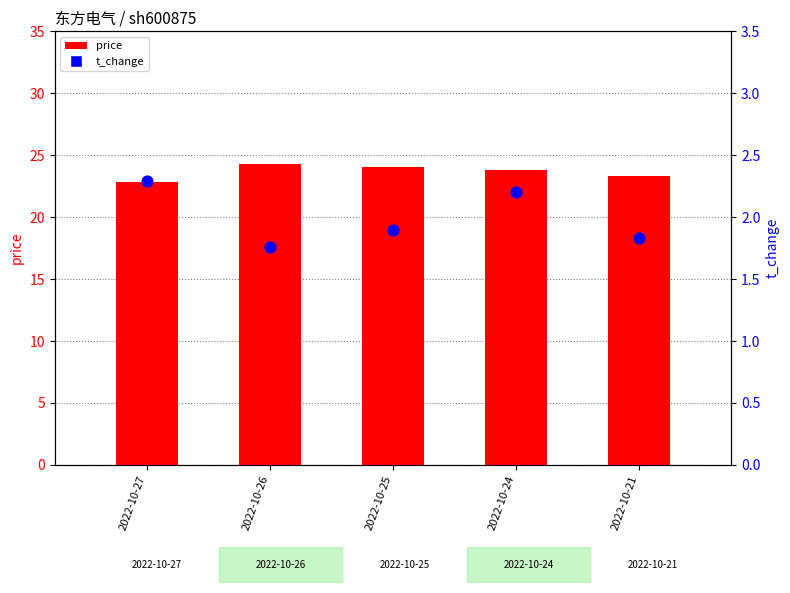

At which category is the sum across all series the highest?

2022-10-26